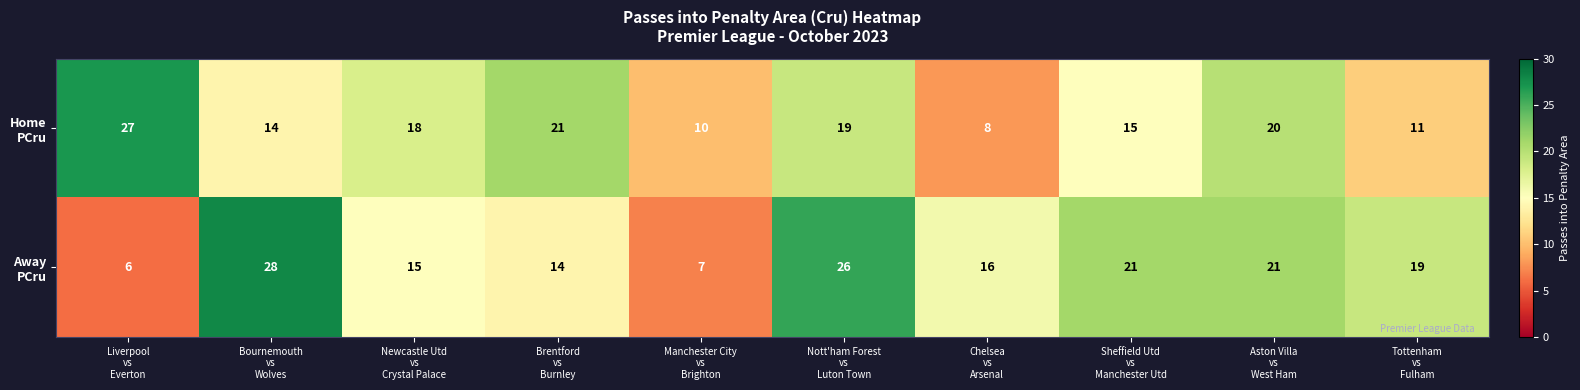

What is the maximum value shown in the chart?

28